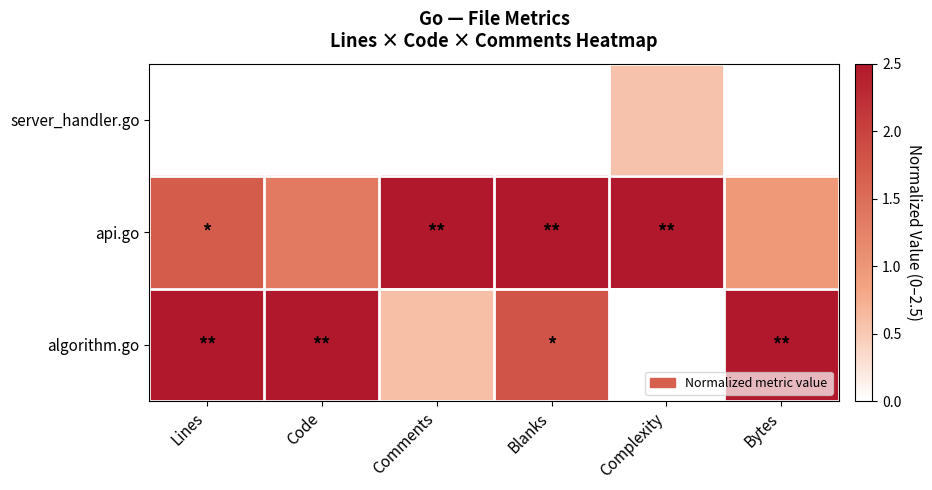

What is the difference between the highest and lowest values at Comments?

2.5